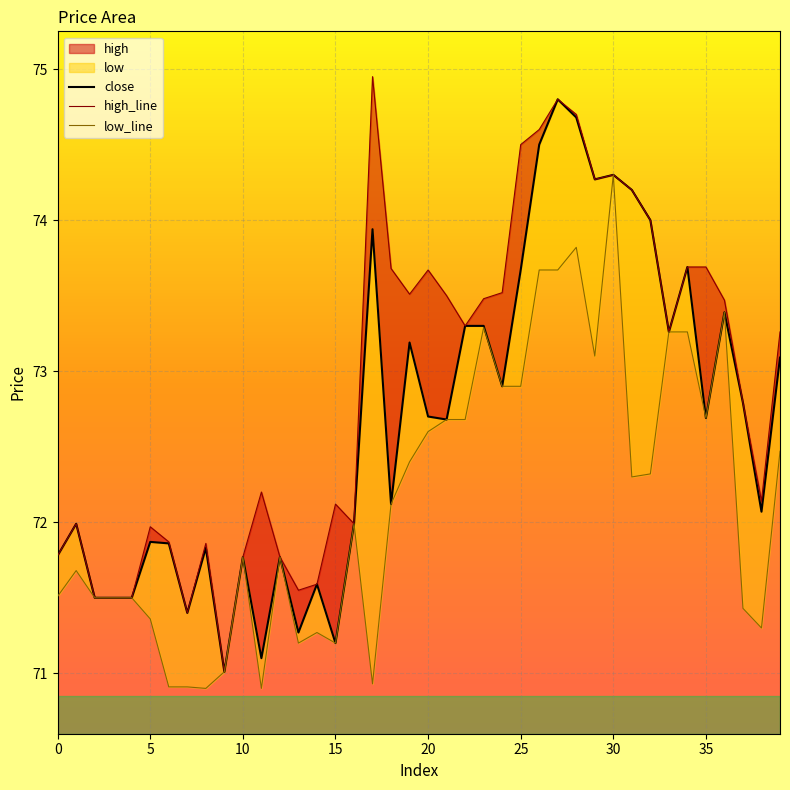

Rank the series at 38 from highest to lowest value.

high_line, close, low_line